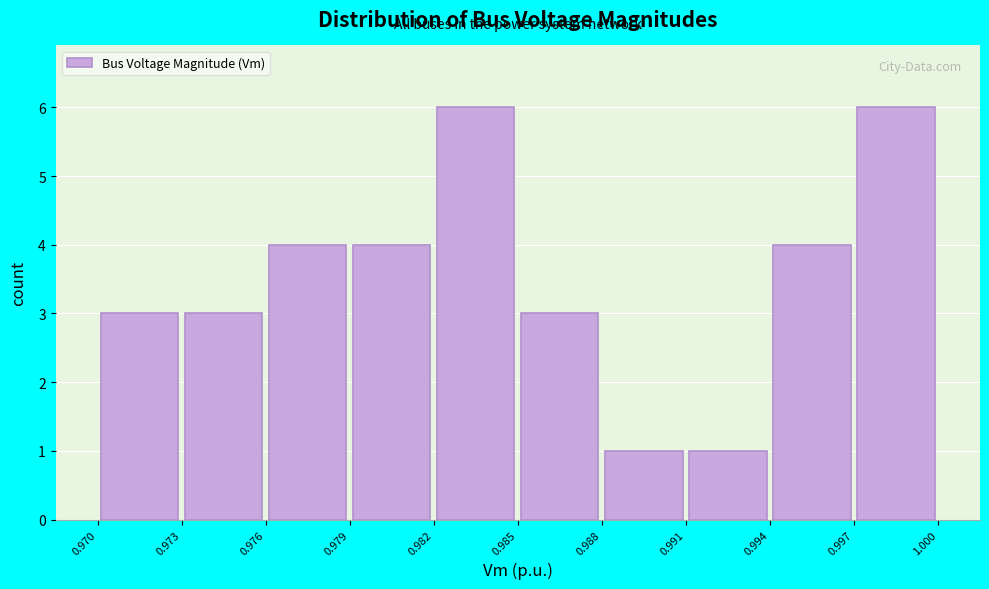

What is the height of the bar covering 0.991 to 0.994 on the x-axis? The values are not printed on the chart, so give them approximately, as read against the axis.

1